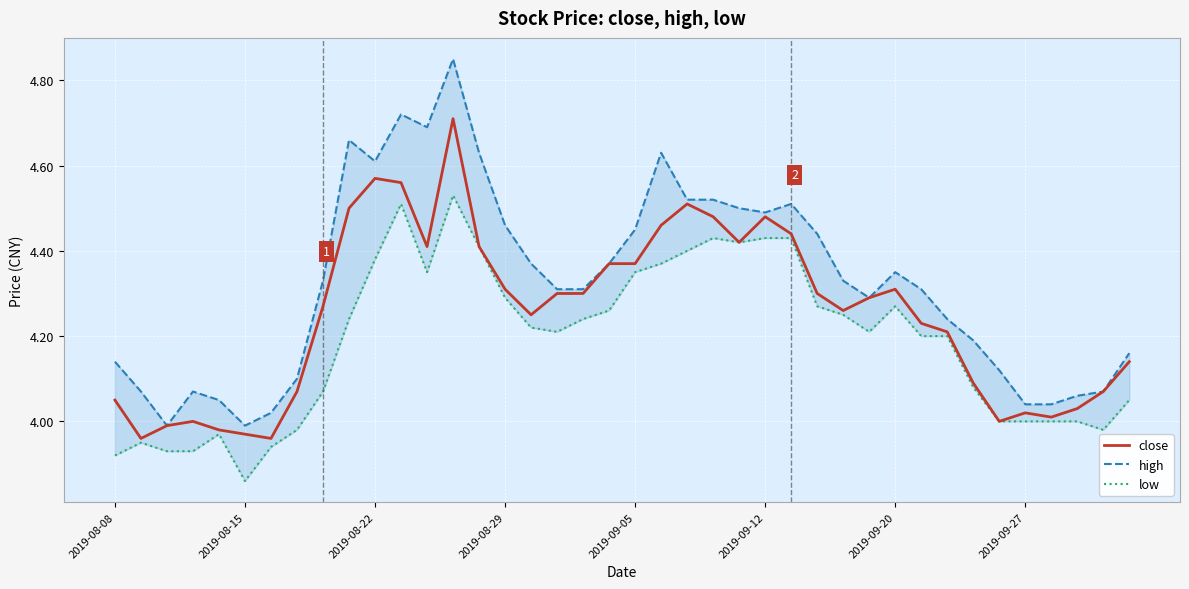

How many lines are shown in the chart?

3